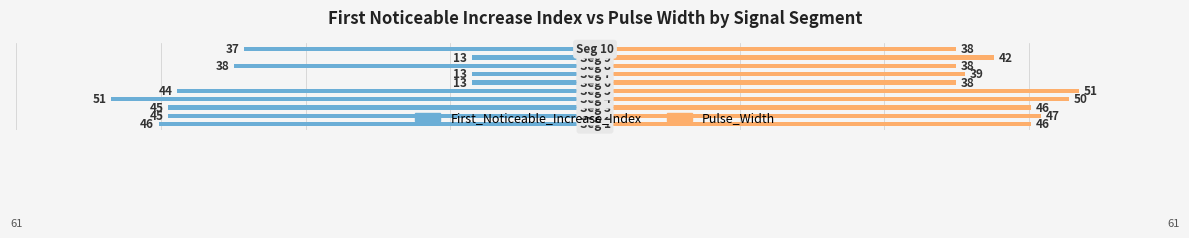

Reading left to right, transcribe all the data shown in this chart.

First_Noticeable_Increase_Index: 0=-46	1=-45	2=-45	3=-51	4=-44	5=-13	6=-13	7=-38	8=-13	9=-37
Pulse_Width: 0=46	1=47	2=46	3=50	4=51	5=38	6=39	7=38	8=42	9=38